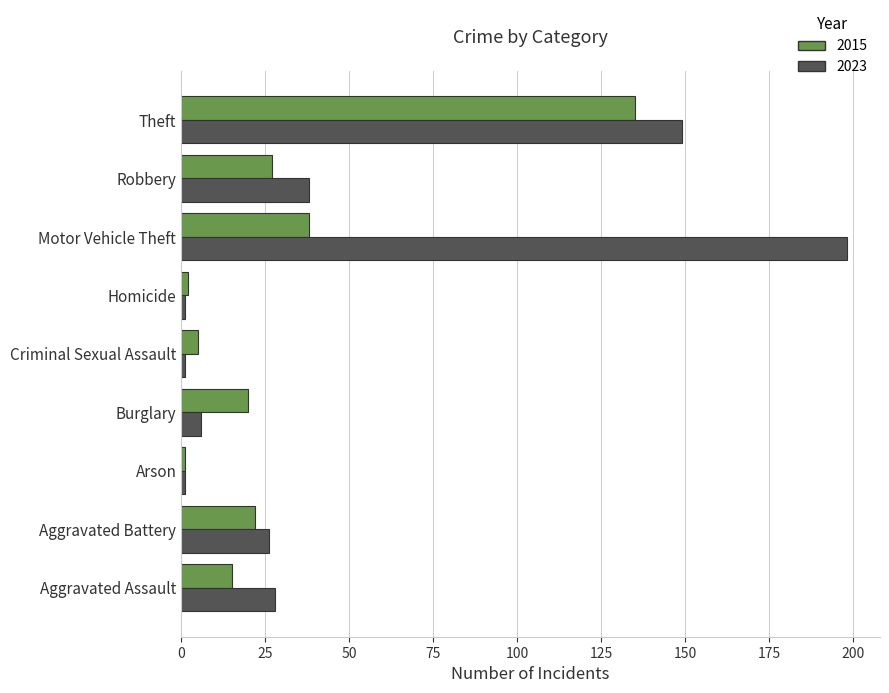

Between Criminal Sexual Assault and Motor Vehicle Theft, which series saw the biggest shift?

2023